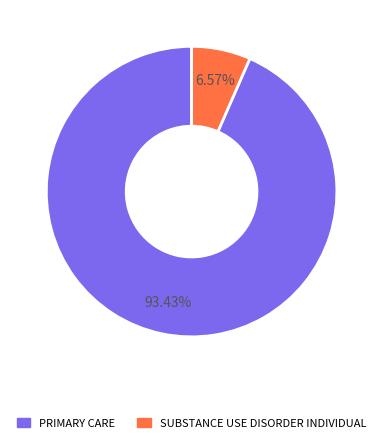

Does any single category account for the majority?

Yes